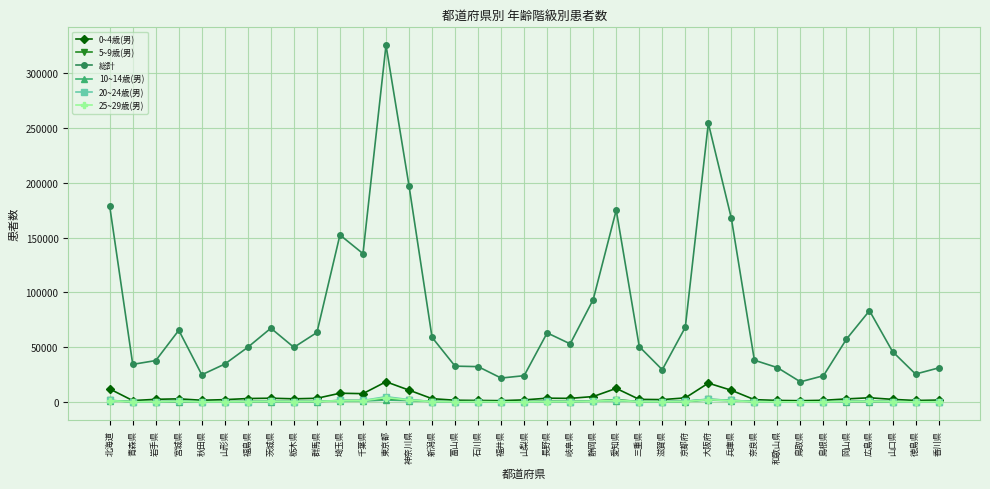

What is the value of the 10~14歳(男) point at the 8th from the left?

450